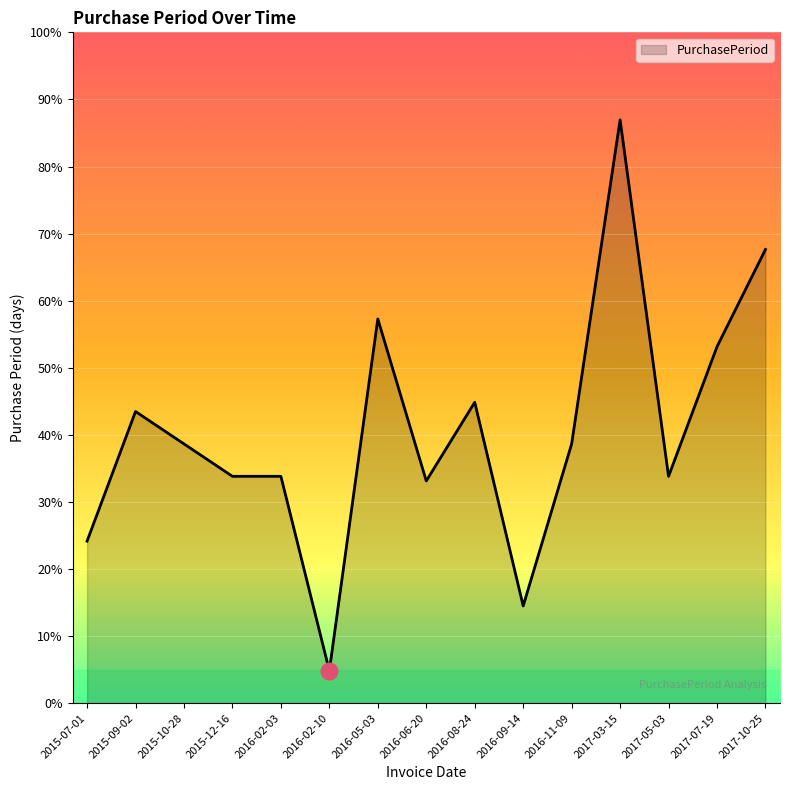

Does the chart have visible grid lines?

Yes